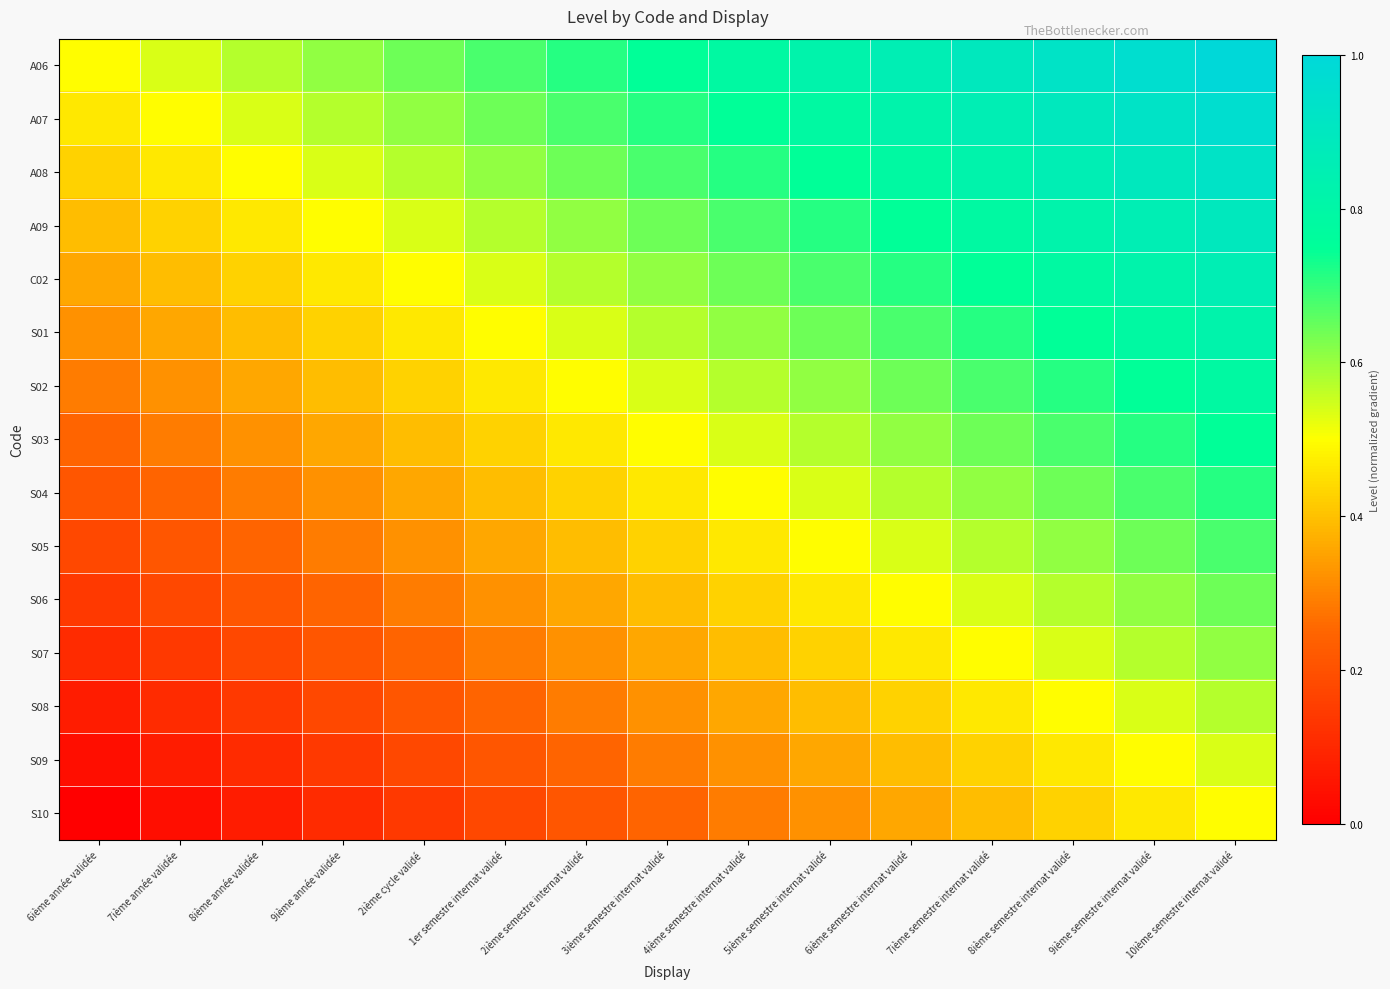

Which has a higher value, 6ième année validée or 2ième semestre internat validé?

2ième semestre internat validé